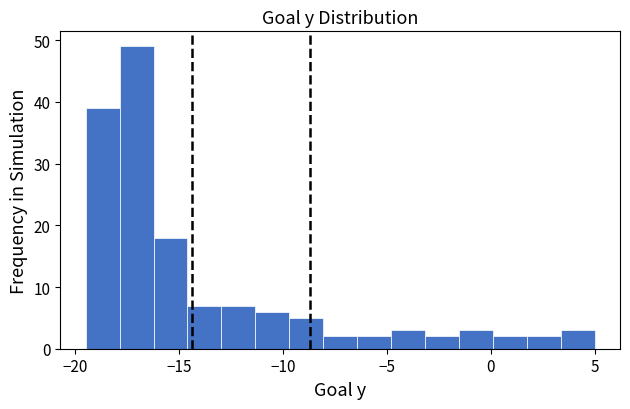

Read against the x-axis, roughly where is the centre of the tallest bar?

-17.0